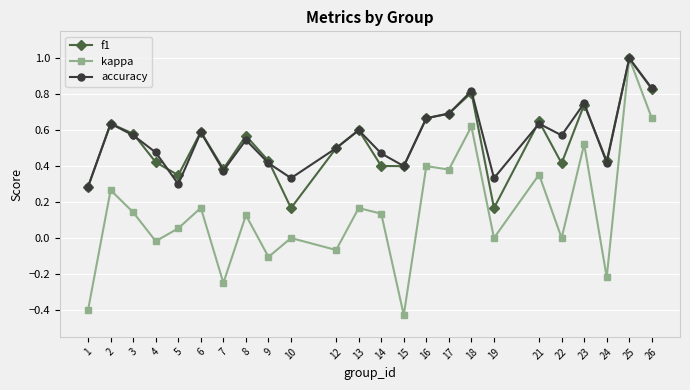

At which category is the sum across all series the highest?

25